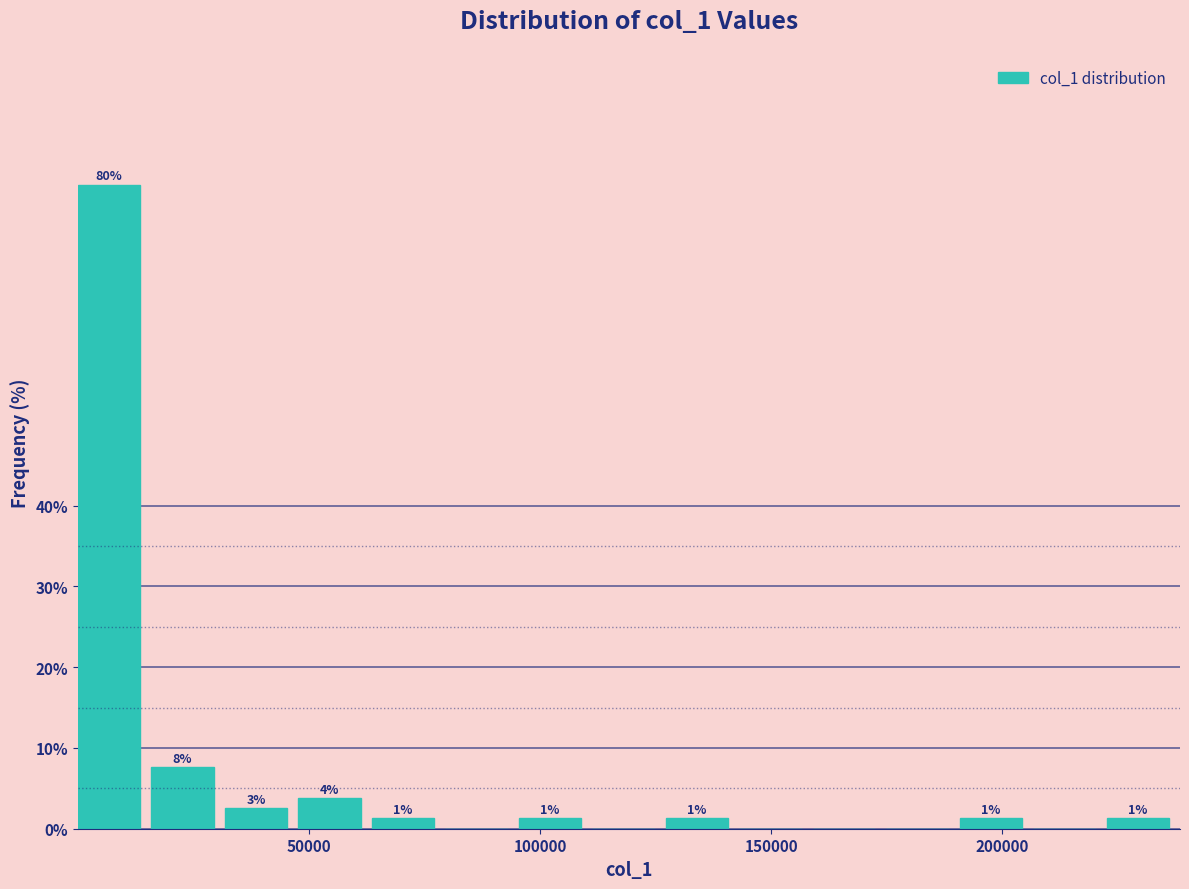

Read against the x-axis, roughly where is the centre of the tallest bar?

5000